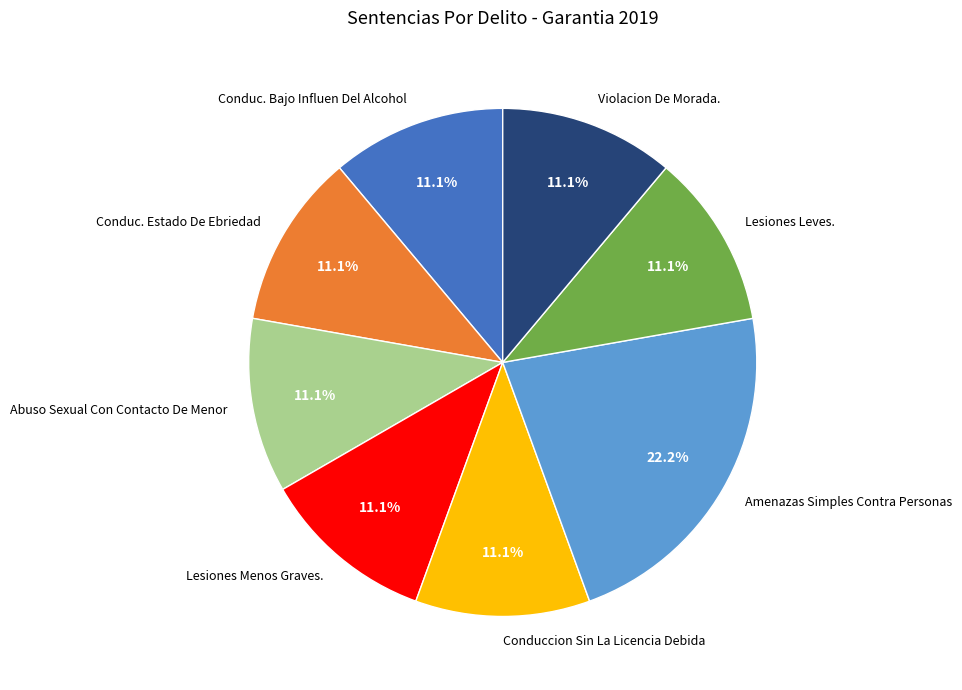

To the nearest percent, what is the combined percentage of Abuso Sexual Con Contacto De Menor and Lesiones Menos Graves.?

22%